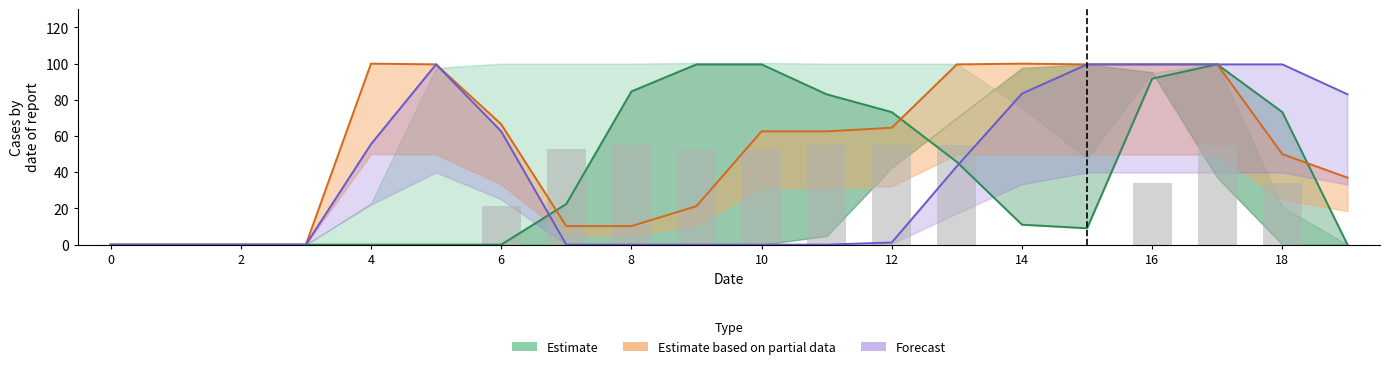

Which series has the widest spread of values?

Estimate based on partial data